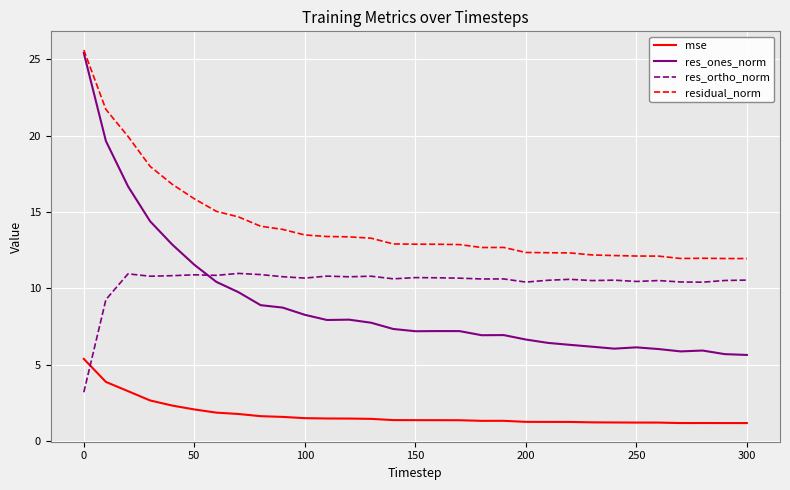

What is the difference between the maximum and second lowest values in the res_ones_norm series?

19.7